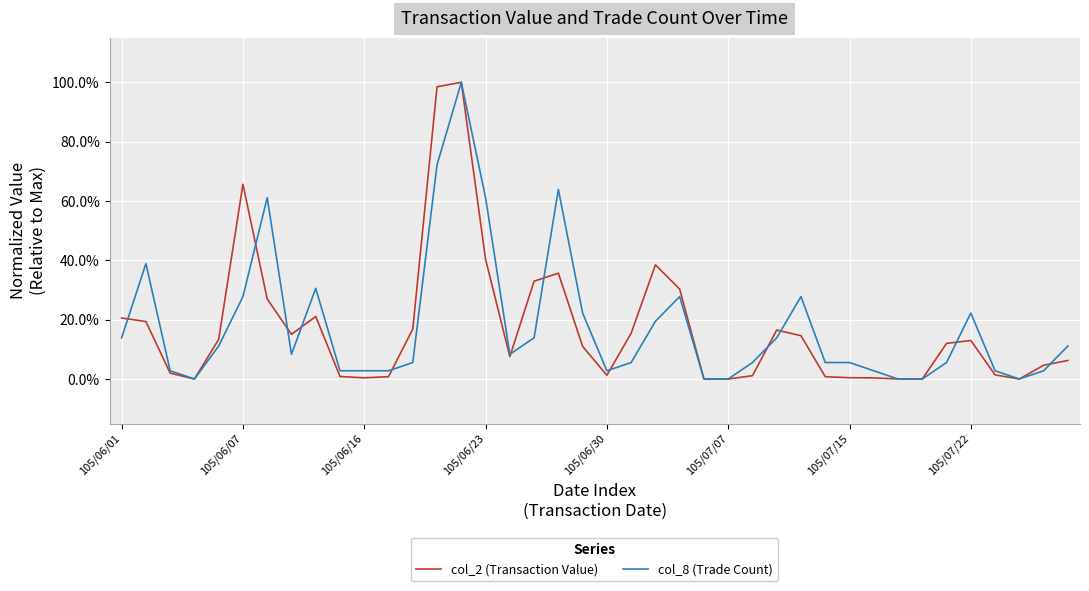

Reading left to right, list all the values displayed in this chart.

col_2 (Transaction Value): 0.2	0.2	0.0	0.0	0.1	0.7	0.3	0.2	0.2	0.0	0.0	0.0	0.2	1.0	1.0	0.4	0.1	0.3	0.4	0.1	0.0	0.2	0.4	0.3	0.0	0.0	0.0	0.2	0.1	0.0	0.0	0.0	0.0	0.0	0.1	0.1	0.0	0.0	0.0	0.1
col_8 (Trade Count): 0.1	0.4	0.0	0.0	0.1	0.3	0.6	0.1	0.3	0.0	0.0	0.0	0.1	0.7	1.0	0.6	0.1	0.1	0.6	0.2	0.0	0.1	0.2	0.3	0.0	0.0	0.1	0.1	0.3	0.1	0.1	0.0	0.0	0.0	0.1	0.2	0.0	0.0	0.0	0.1